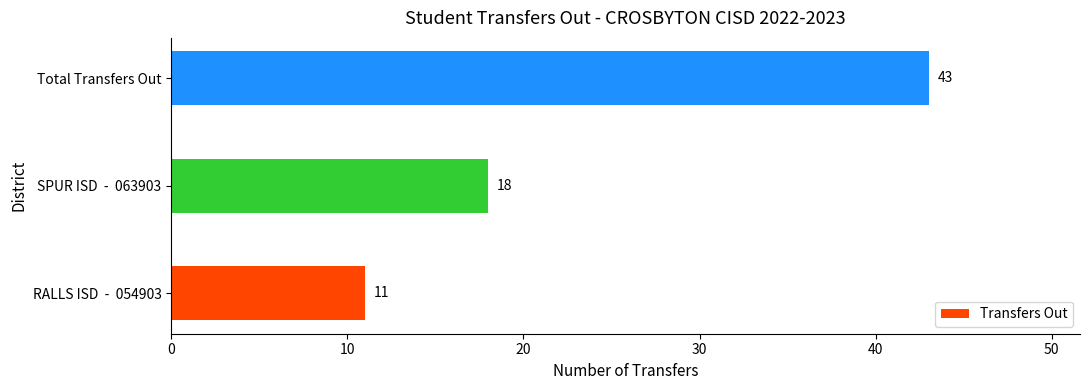

Where is the data nearest to the value 27?

SPUR ISD  -  063903